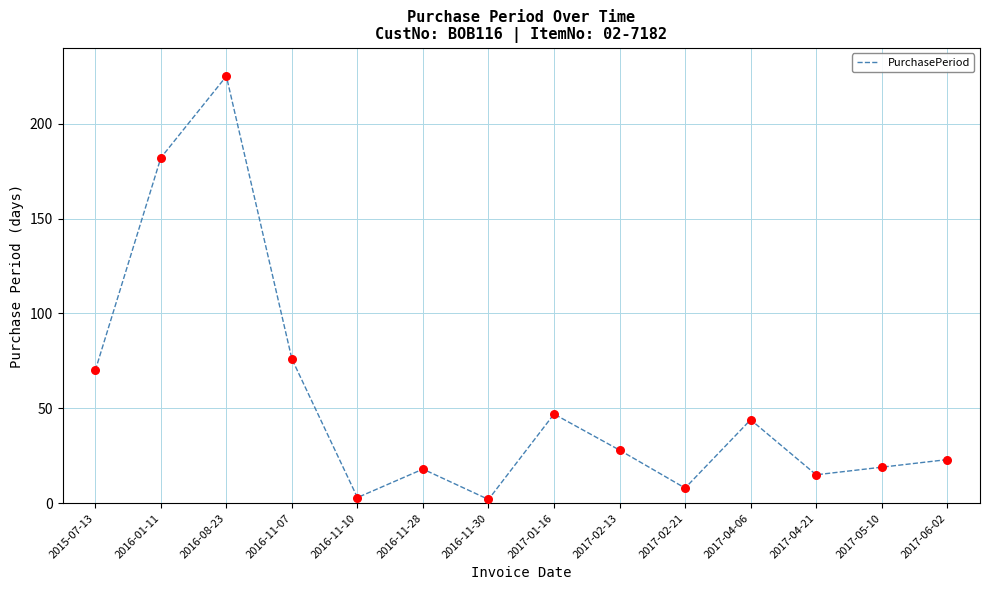

Approximately how many times larger is the value at 2017-06-02 compared to 2017-02-21?

2.9